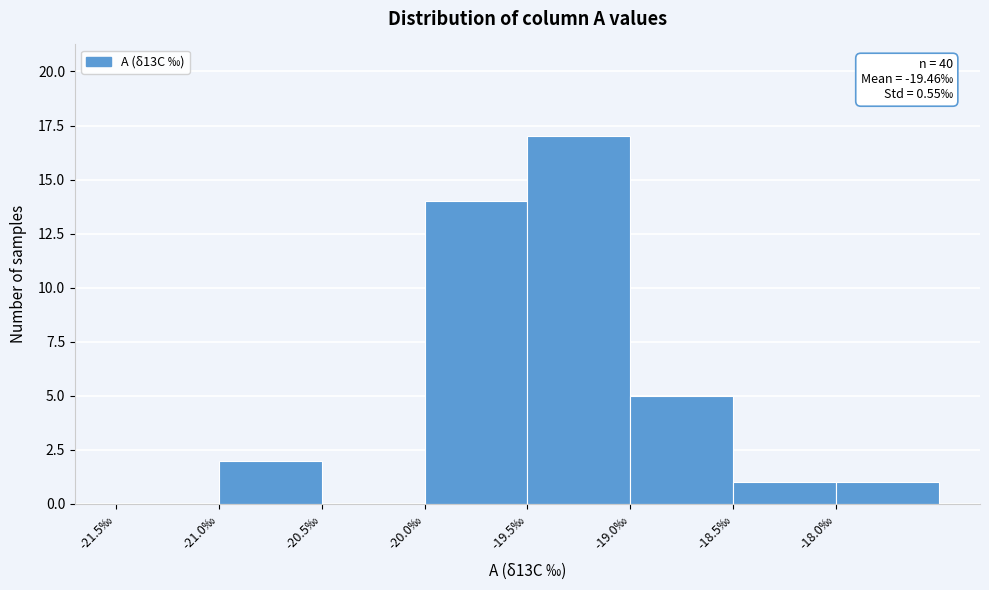

Which range on the x-axis has the tallest bar?

-19.5 to -19.0